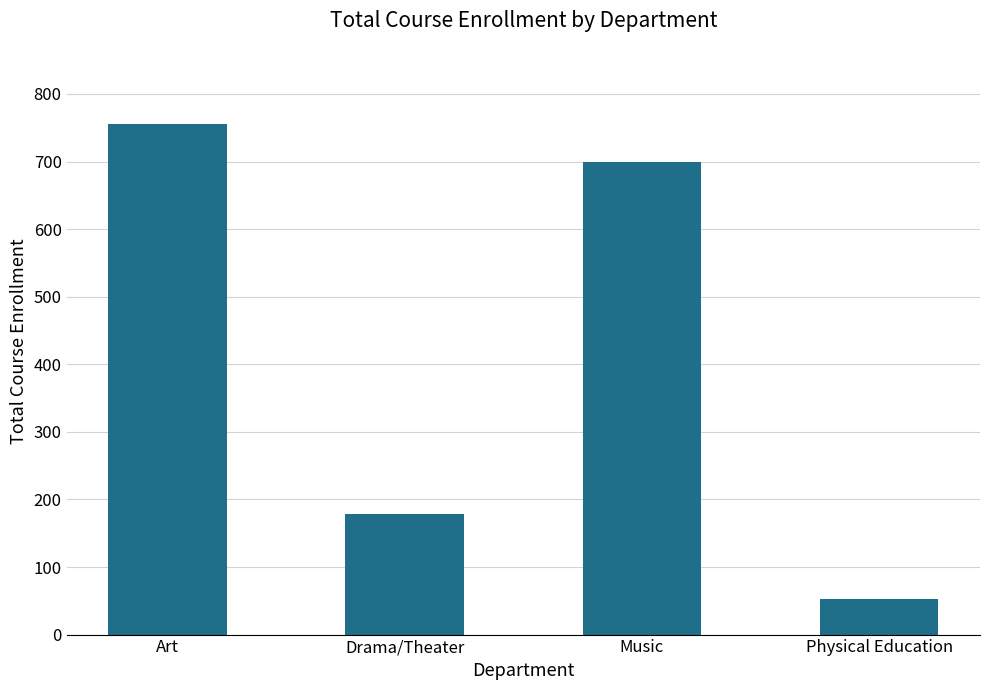

Where does the data first go above 699?

Art